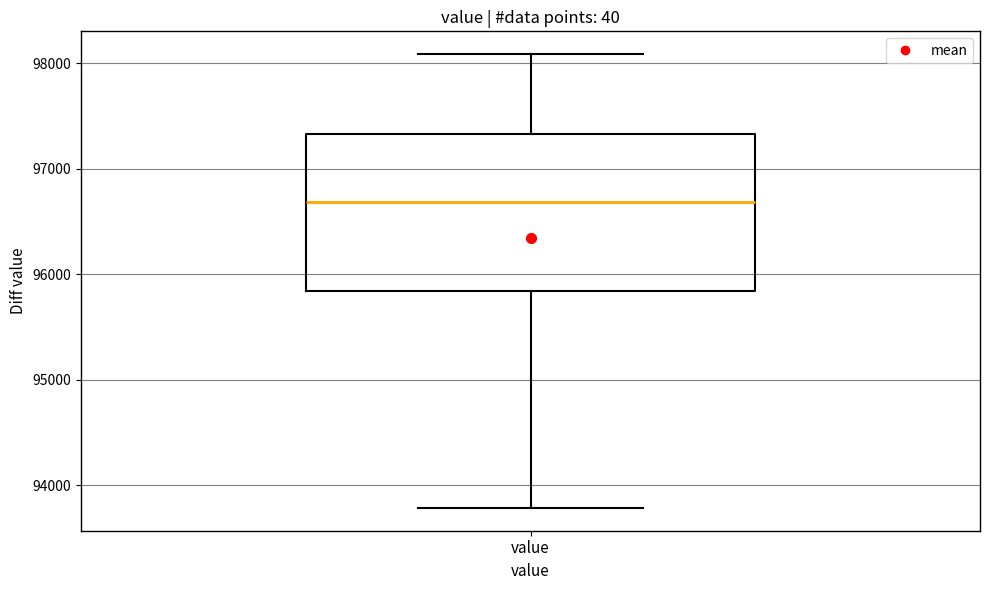

Transcribe this box plot: give where the median line is, the range the box spans, and where the two whiskers end, as read against the y-axis. The values are not printed on the chart, so give them approximately, as read against the axis.

median 96700, box 95800 to 97300, whiskers 93800 to 98100